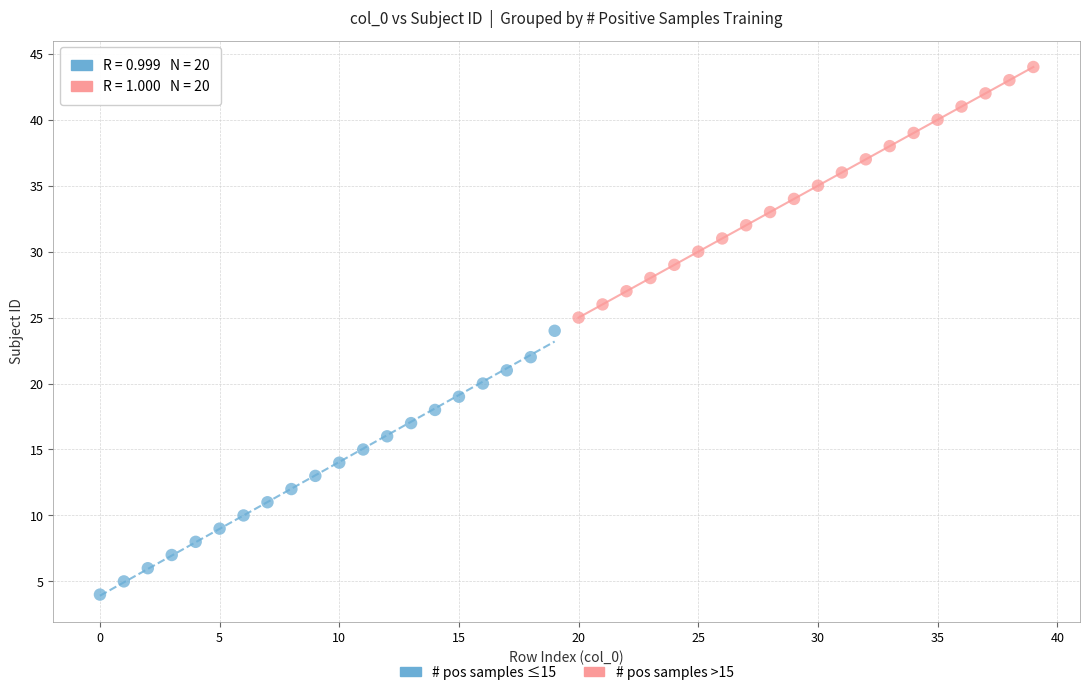

Which series reaches the minimum Y coordinate?

# pos samples ≤15